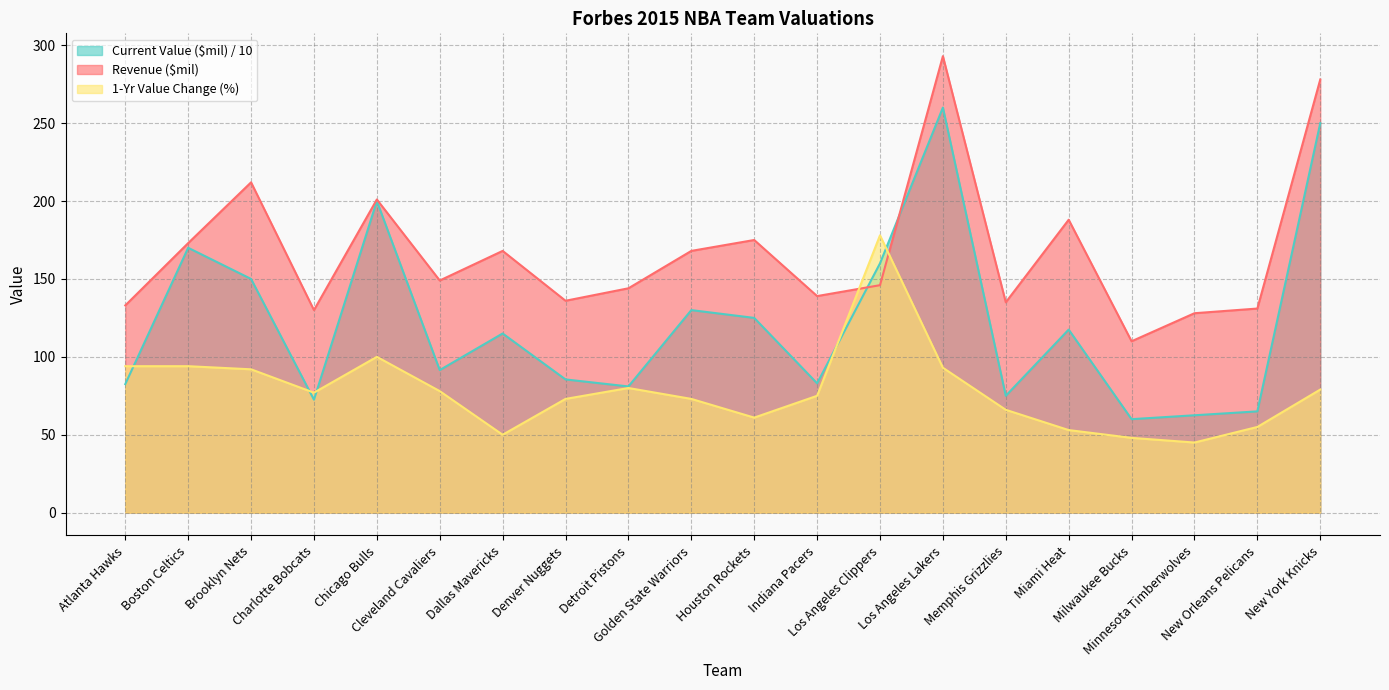

List the series in order of their overall mean, highest first.

Revenue ($mil), Current Value ($mil) / 10, 1-Yr Value Change (%)